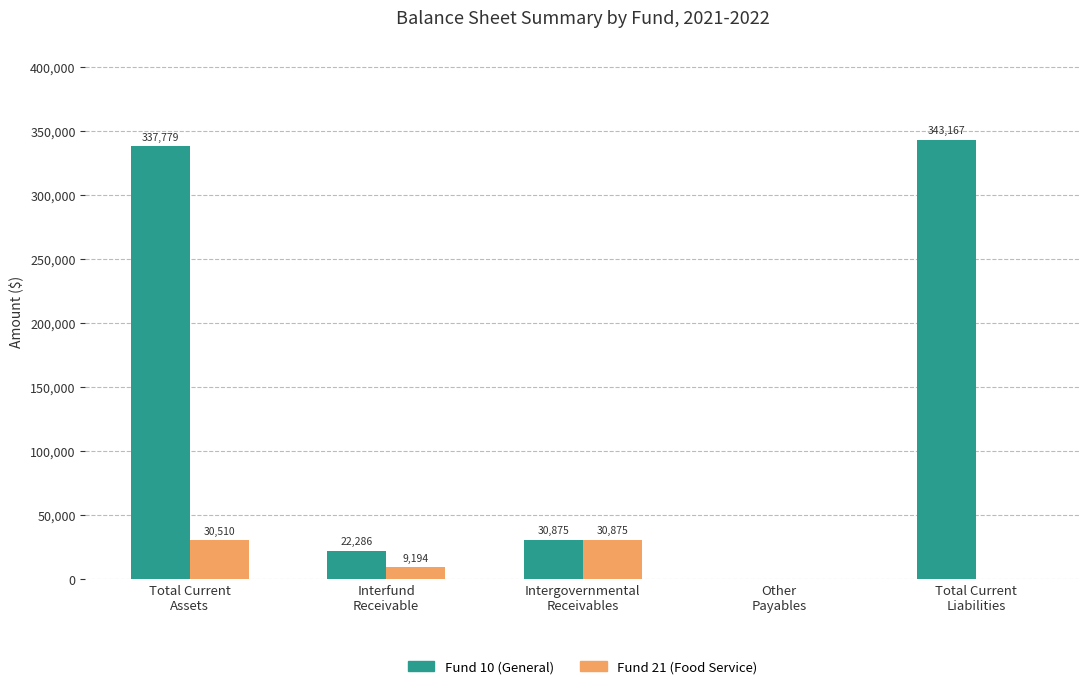

What is the greatest value displayed?

343167.3